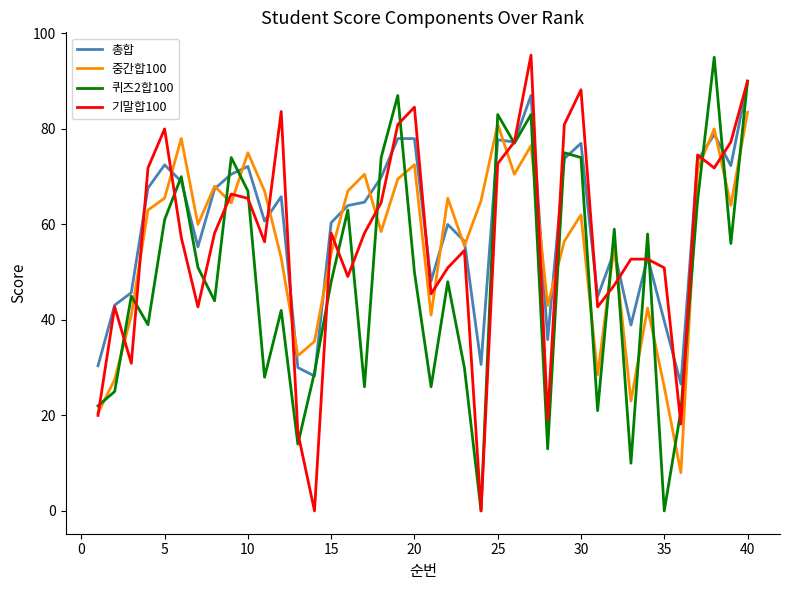

After their last crossing, which series has the higher values: 중간합100 or 퀴즈2합100?

퀴즈2합100